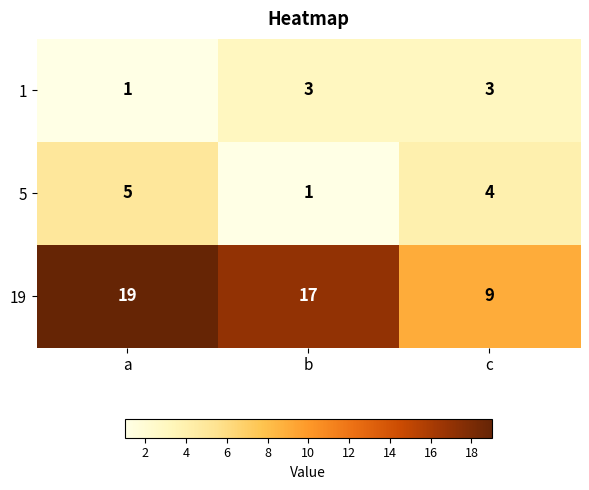

At which category does the chart reach its peak across all series?

a